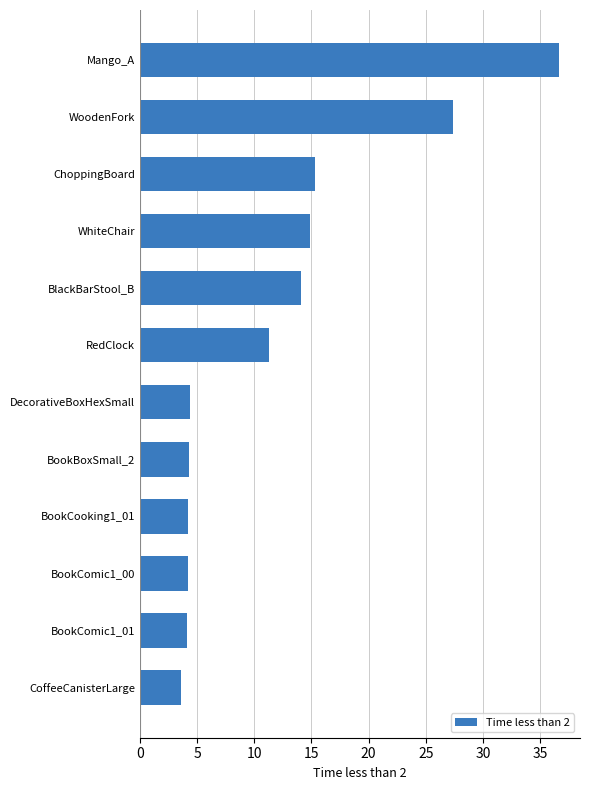

True or false: the data shows 15.3 at ChoppingBoard.

True